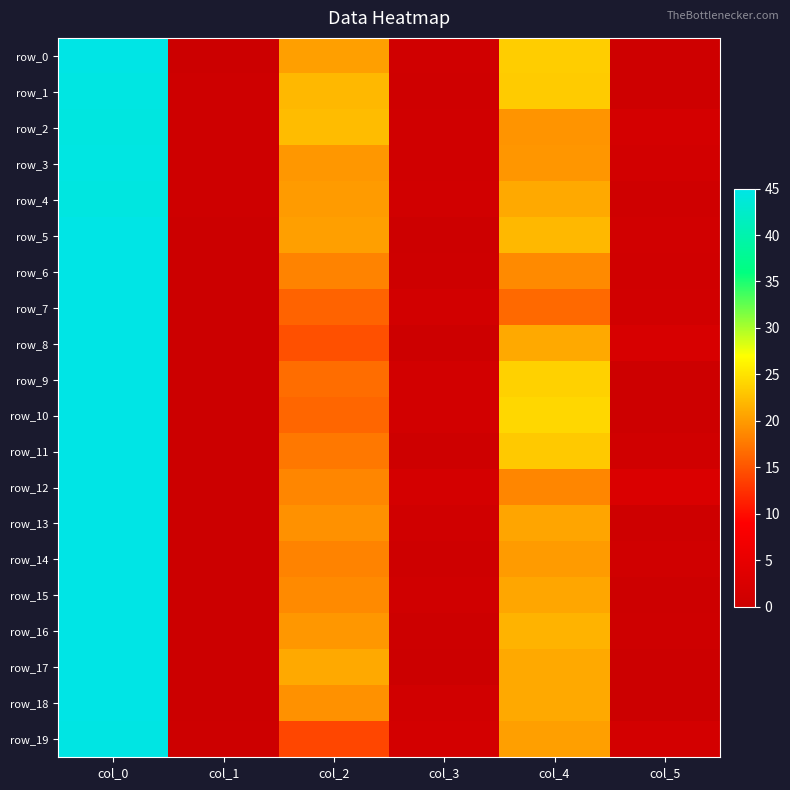

How many values in the row_0 series are below 20?

3